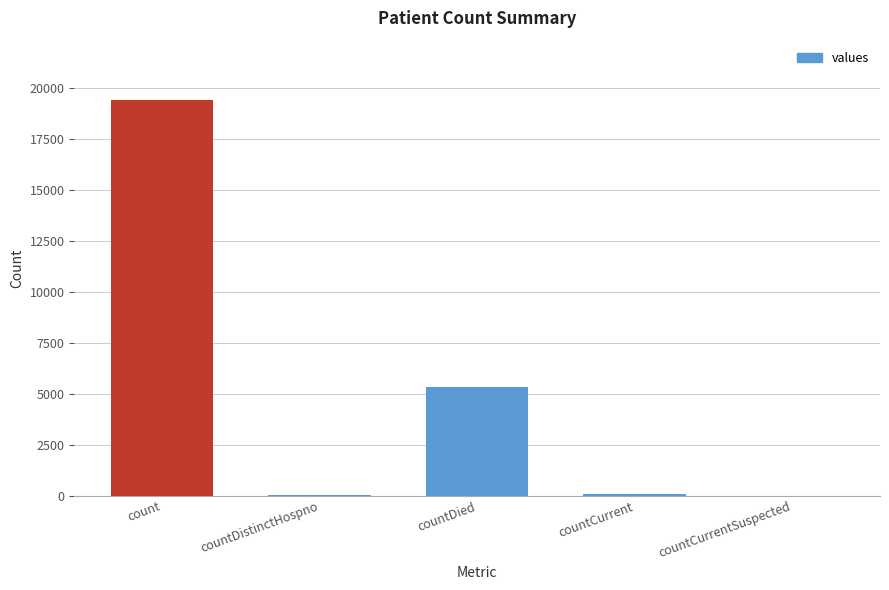

What is the sum of all values?

24875